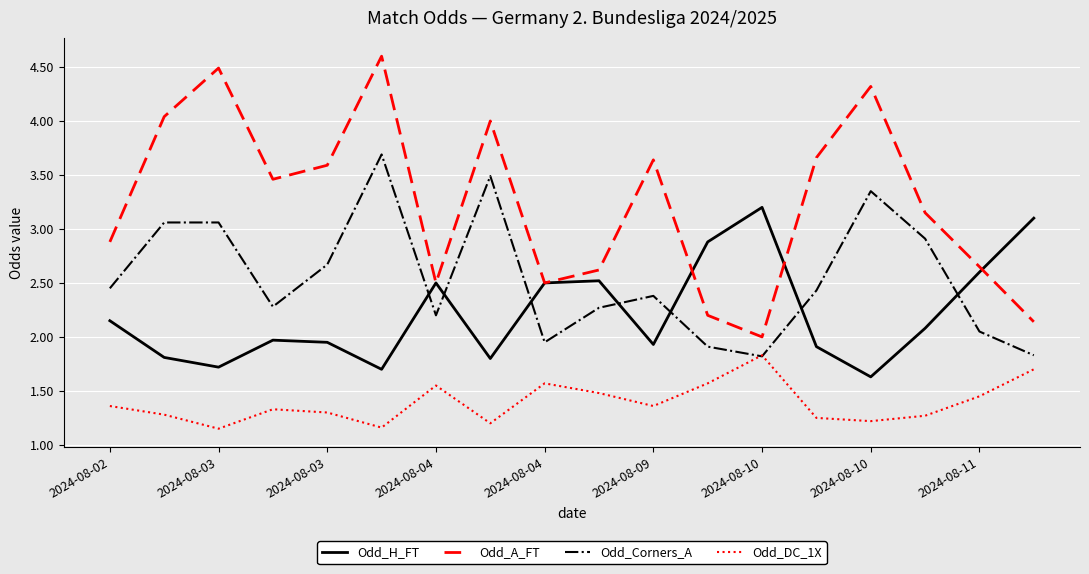

Does the chart display data point markers on the line(s)?

No